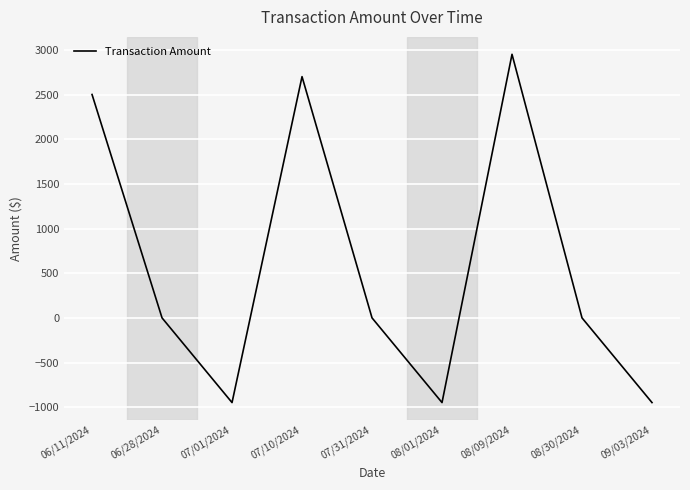

What is the greatest value displayed?

2950.0